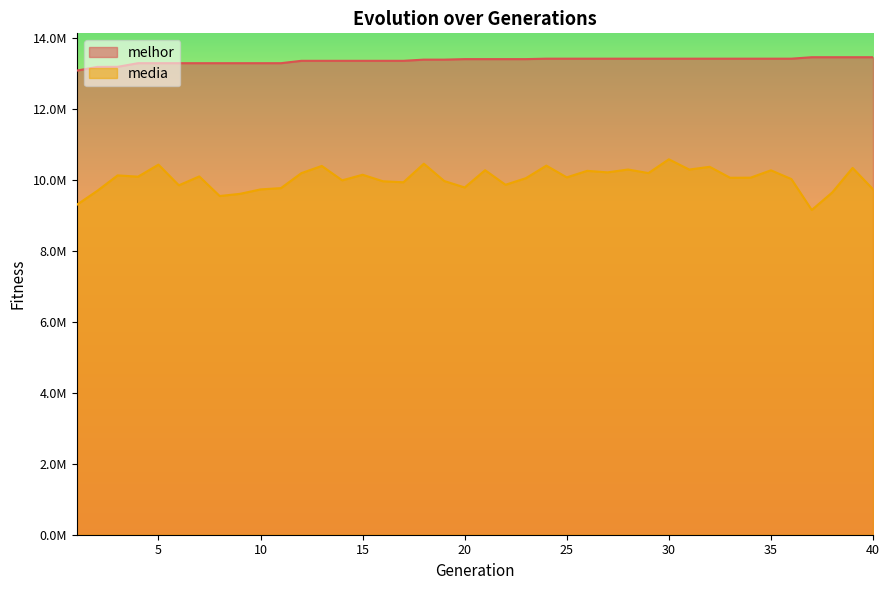

True or false: melhor has more than 2 interior local peaks.

False